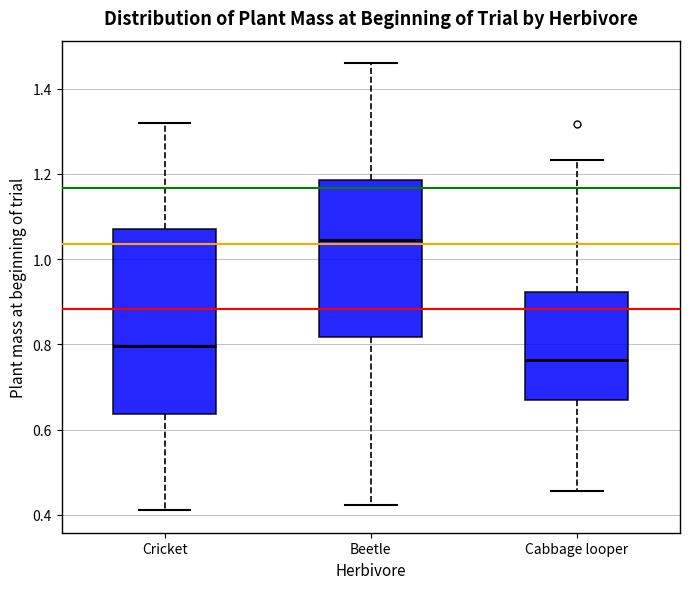

Reading left to right, read every box against the y-axis: the position of its median line, the range the box covers, and the ends of its whiskers. The values are not printed on the chart, so give them approximately, as read against the axis.

Cricket: median 0.80, box 0.64 to 1.08, whiskers 0.42 to 1.32
Beetle: median 1.04, box 0.82 to 1.18, whiskers 0.42 to 1.46
Cabbage looper: median 0.76, box 0.68 to 0.92, whiskers 0.46 to 1.24